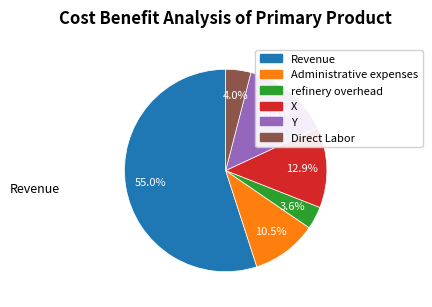

How many slices are in this pie chart?

6